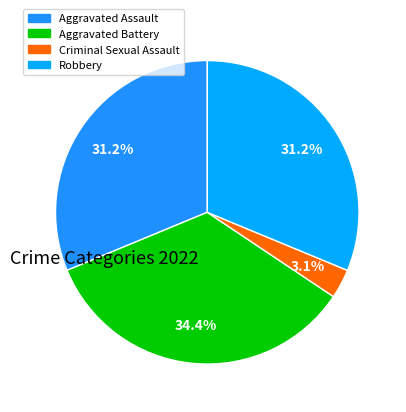

Do Aggravated Assault and Aggravated Battery together represent more than half of the pie?

Yes